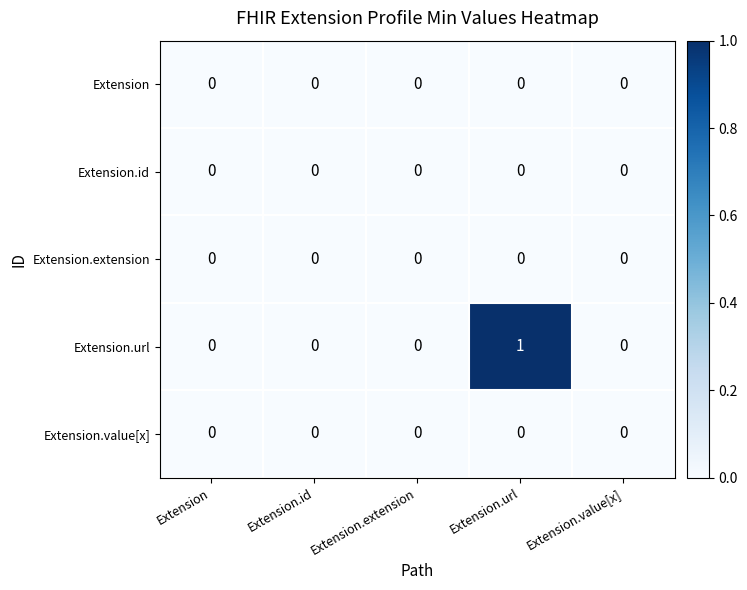

What is the maximum value shown in the chart?

1